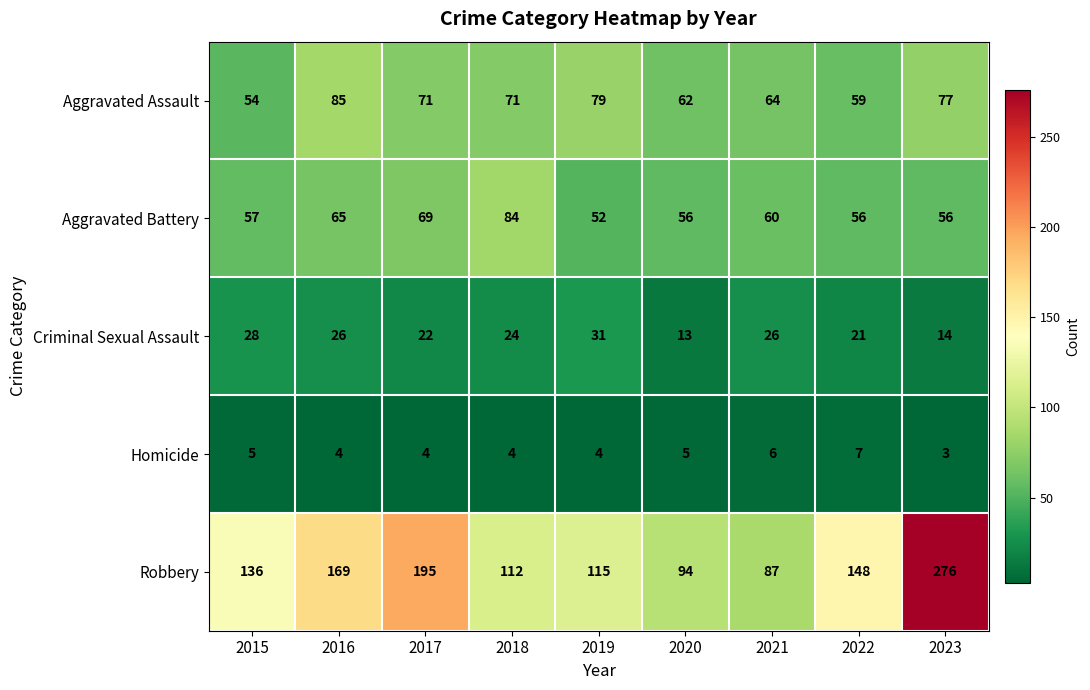

What is the smallest value displayed?

3